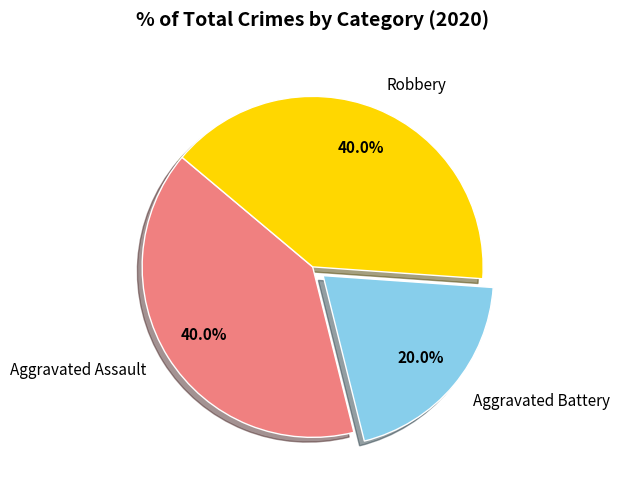

How many slices are in this pie chart?

3